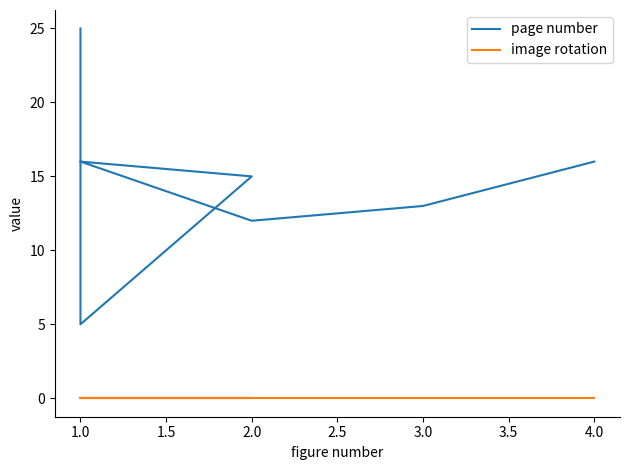

At 3.0, list the series in order from smallest to largest.

image rotation, page number